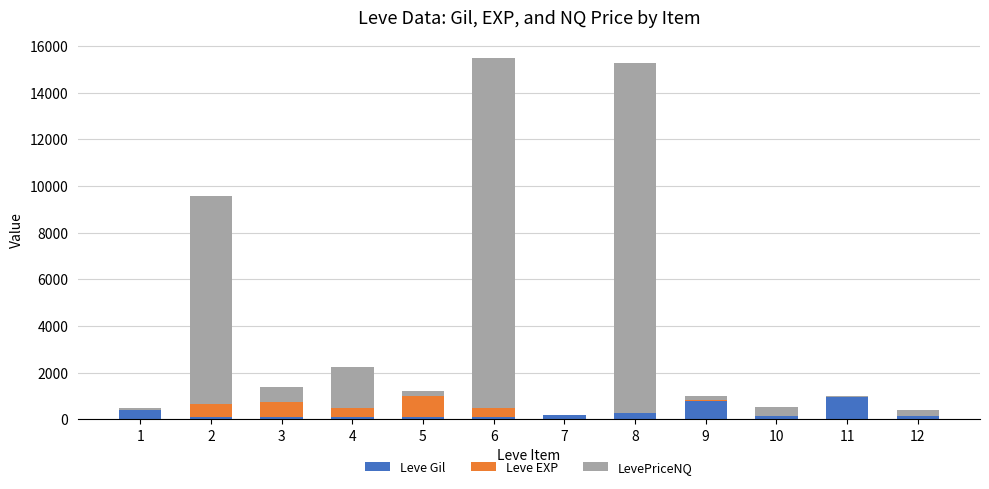

Are the bars horizontal?

No